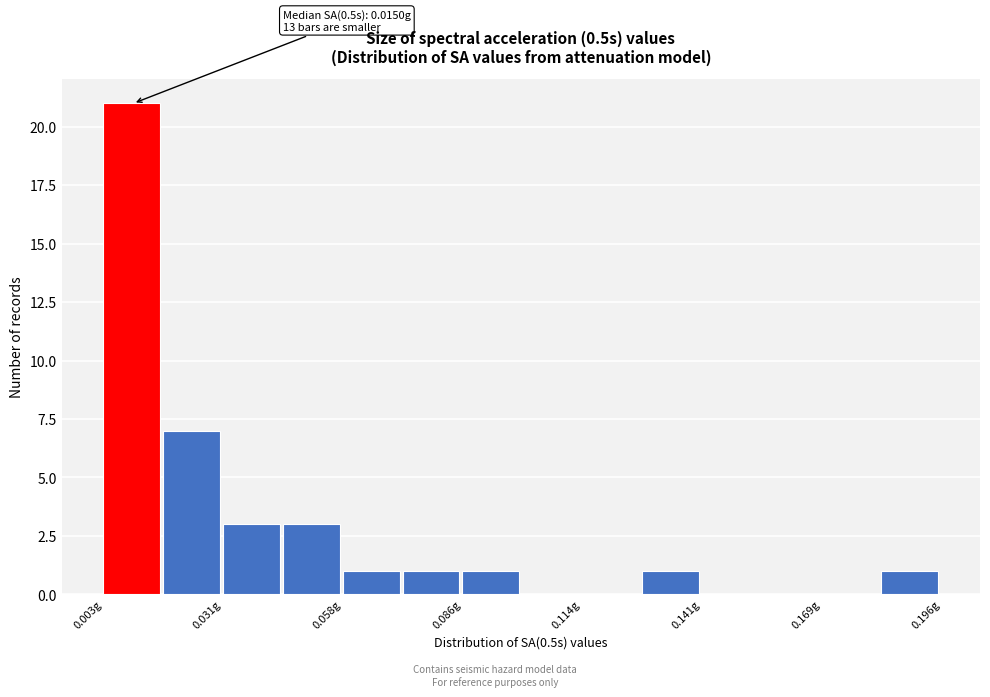

Around what value on the x-axis is the tallest bar? Give the approximate position of its centre, as read against the axis.

0.010